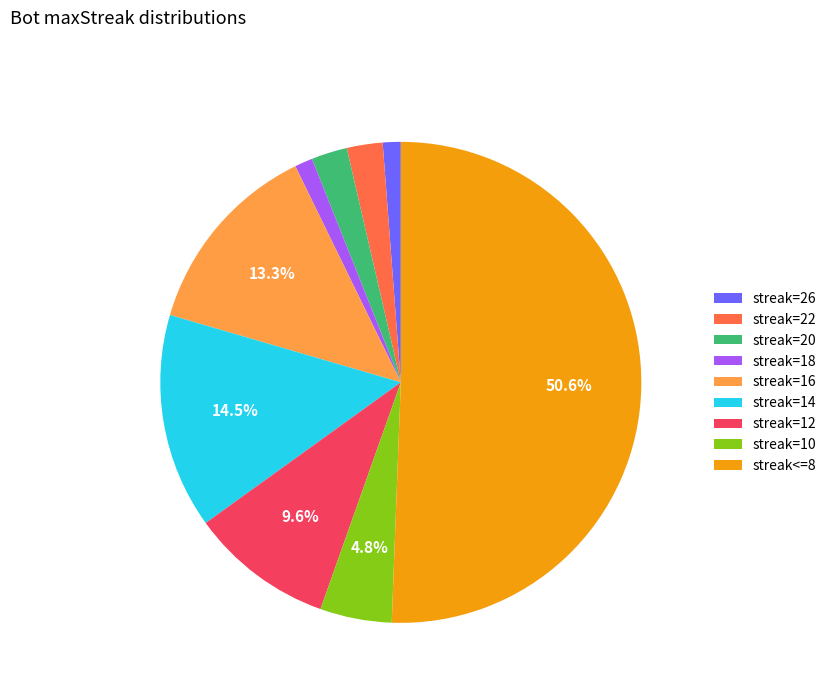

What is the largest slice in the pie chart?

streak<=8